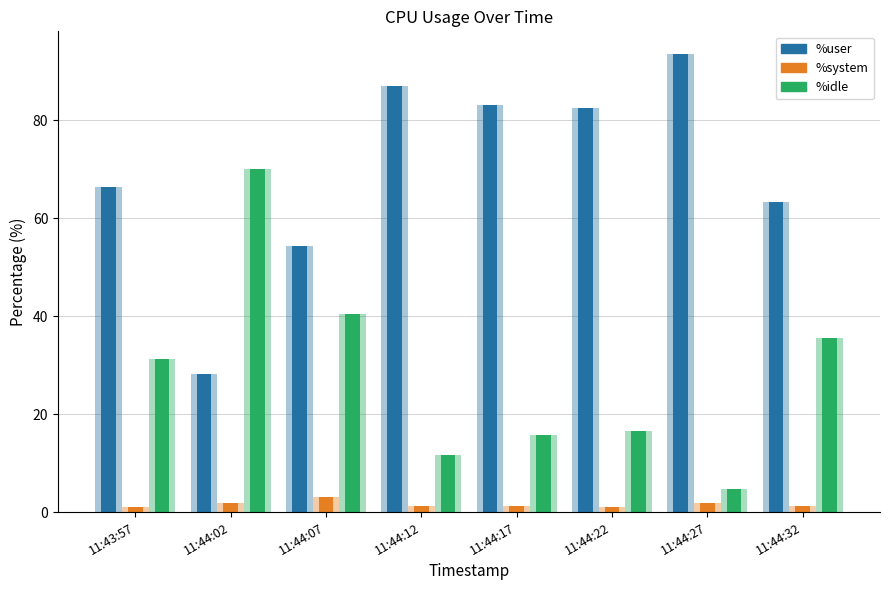

Is it true that %idle equals 3.1 at 11:44:12?

False